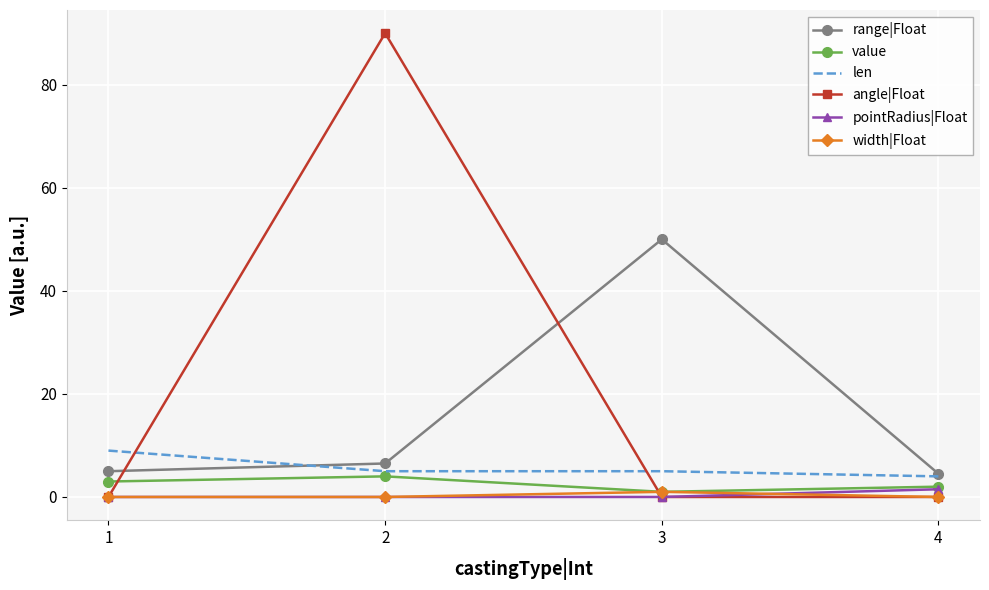

The value of len at 2 is 8.2. True or false?

False